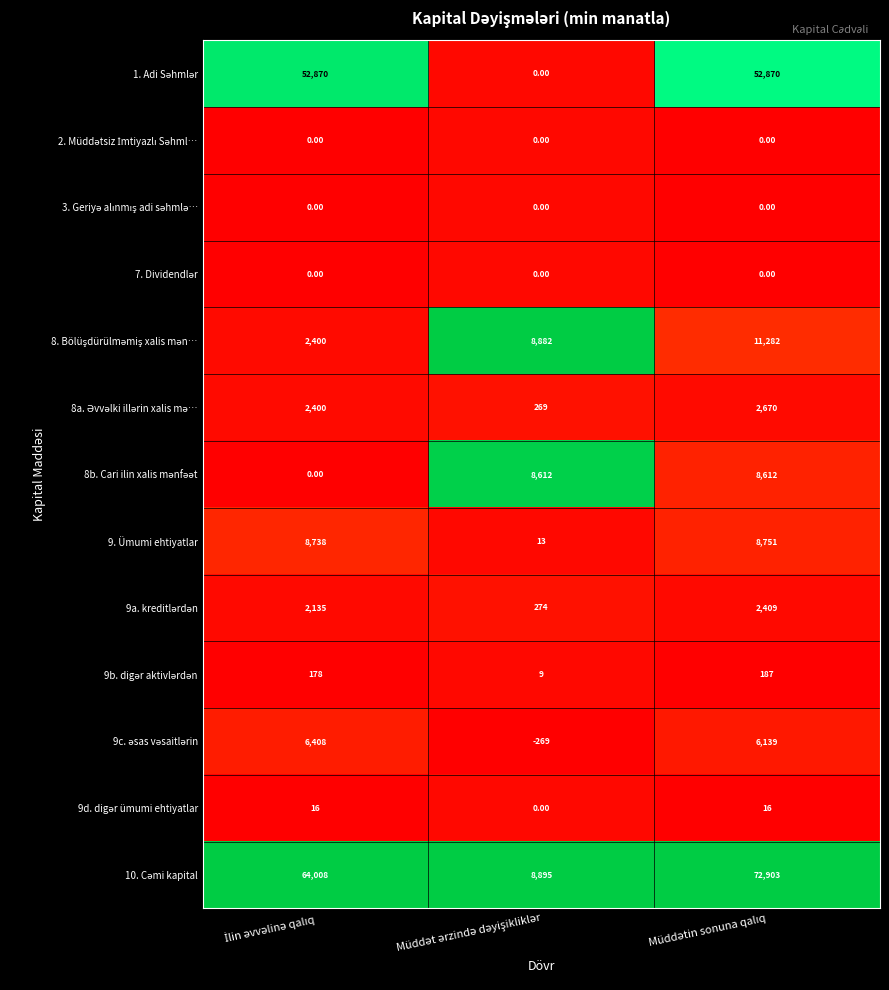

Count the number of data series in this chart.

13